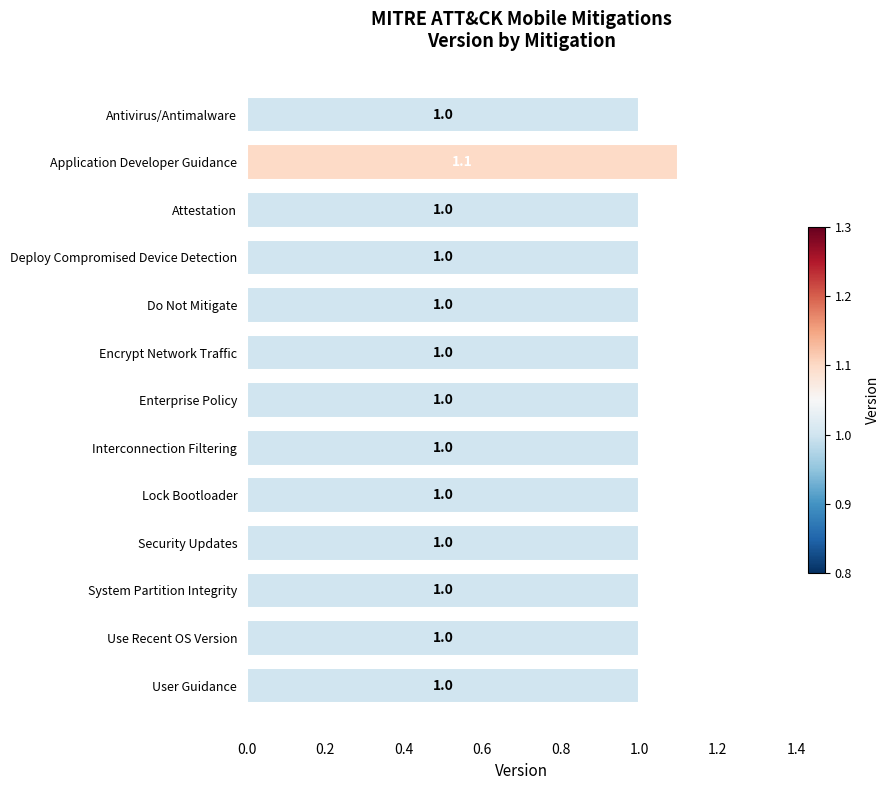

What position from the bottom is Antivirus/Antimalware?

13